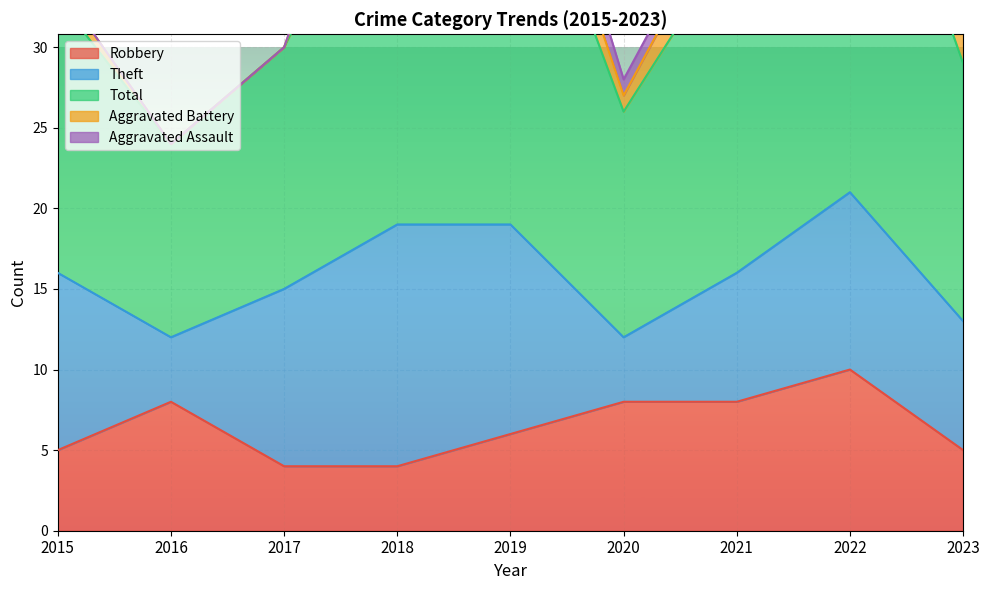

True or false: Aggravated Battery and Total cross at least once.

False